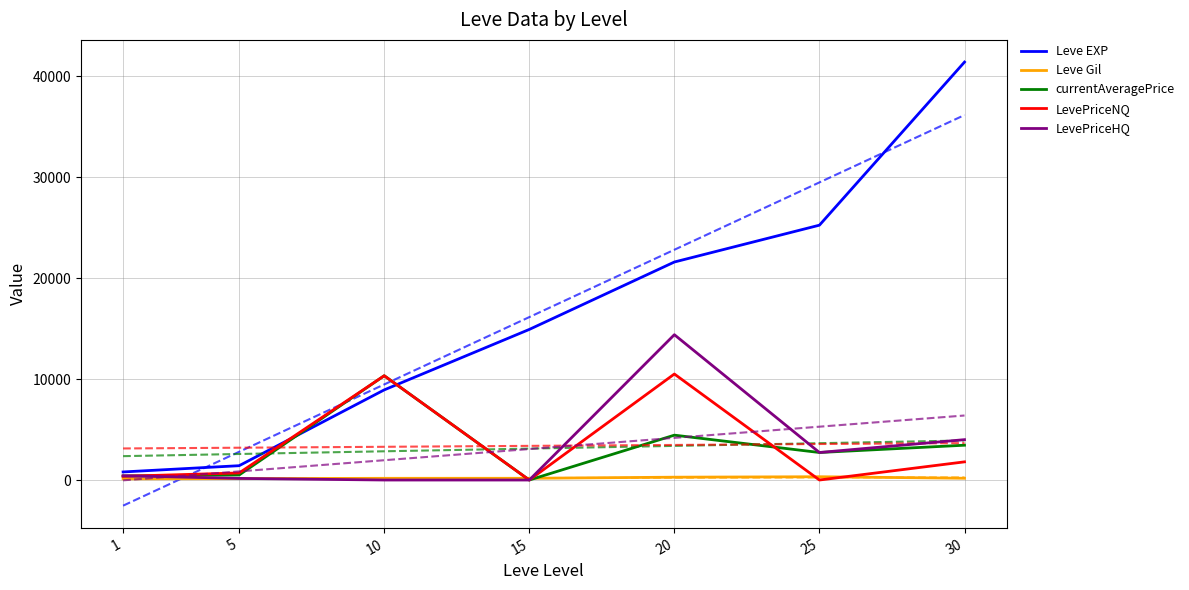

At which category is the sum across all series the highest?

20